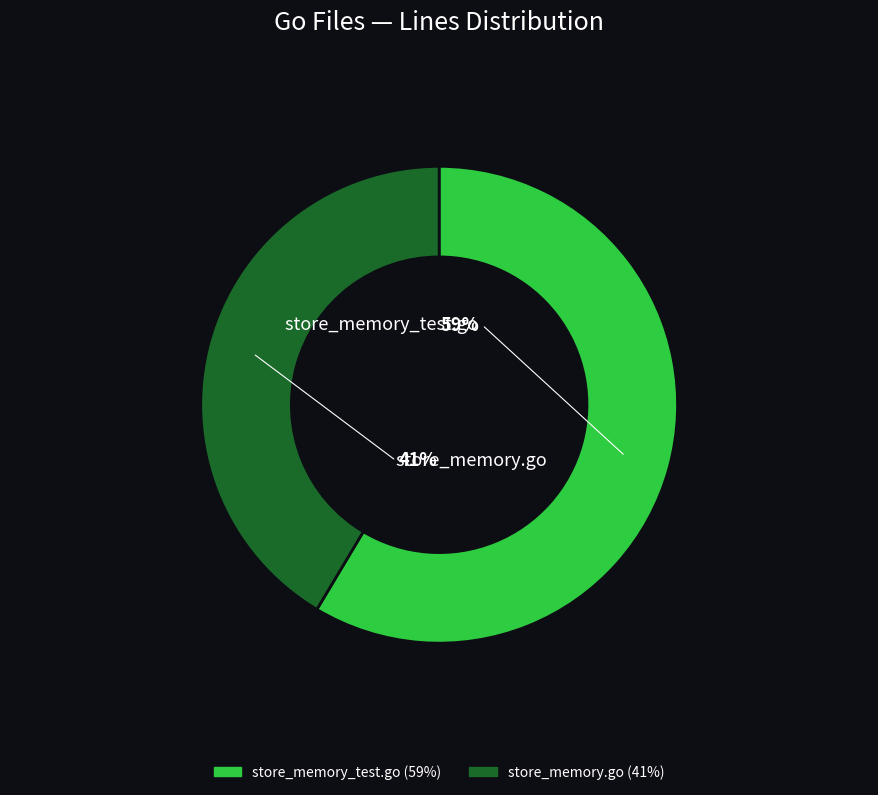

What percentage is the store_memory_test.go slice, to the nearest percent?

59%